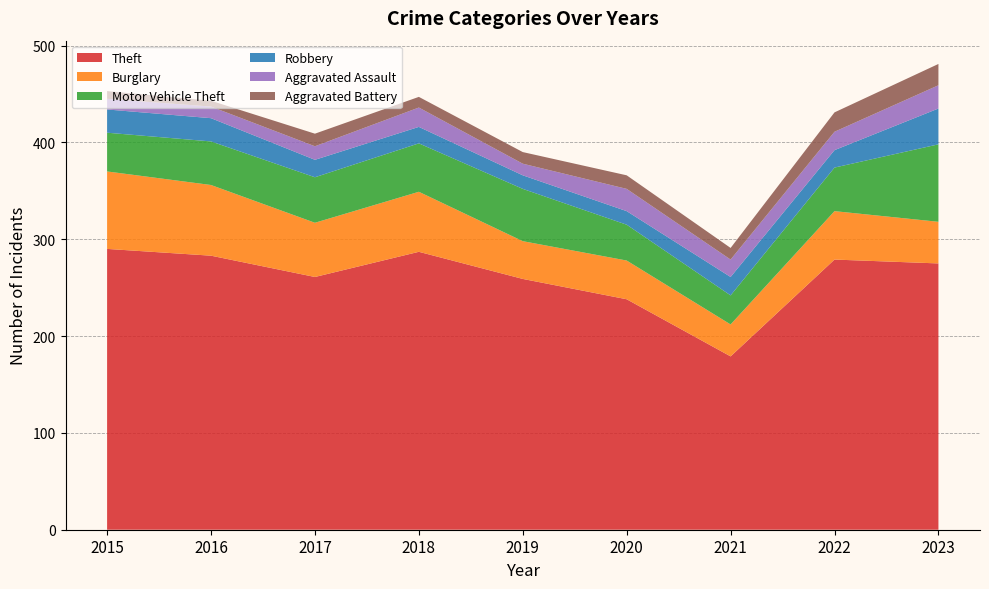

Reading right to left, extract all data points from this chart.

Theft: 275	279	179	238	259	287	261	283	290
Burglary: 43	50	33	40	39	62	56	73	80
Motor Vehicle Theft: 80	45	30	37	54	50	47	45	40
Robbery: 37	18	19	14	14	17	18	24	24
Aggravated Assault: 24	19	18	23	12	20	14	12	11
Aggravated Battery: 22	20	12	14	12	11	13	6	8